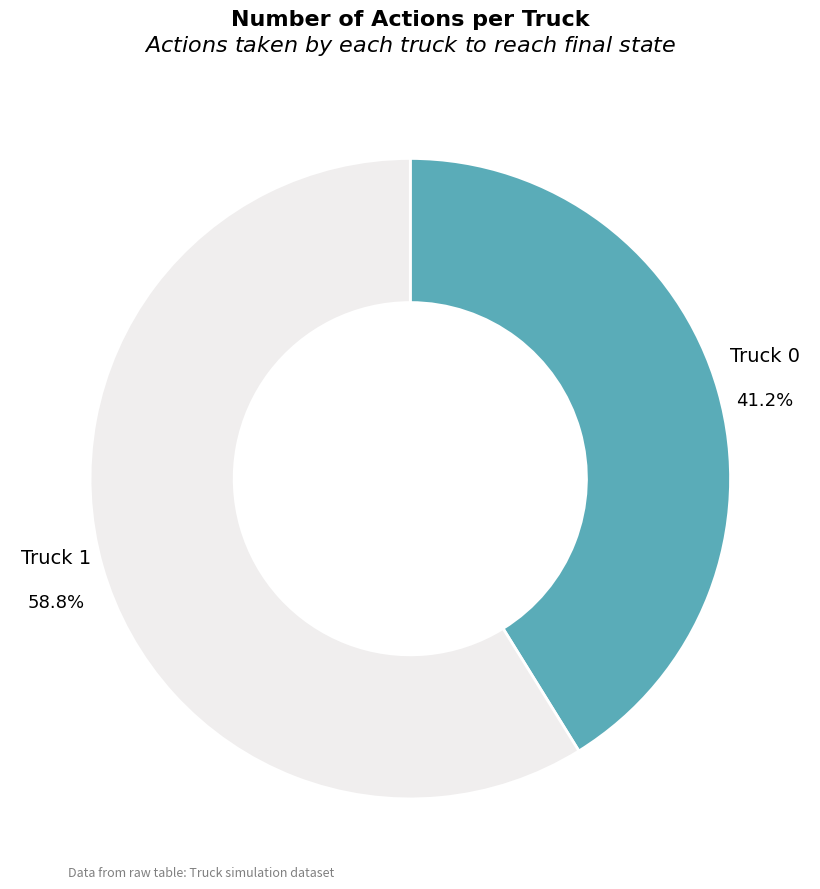

Is it true that Truck 0 is 29% of the pie?

False